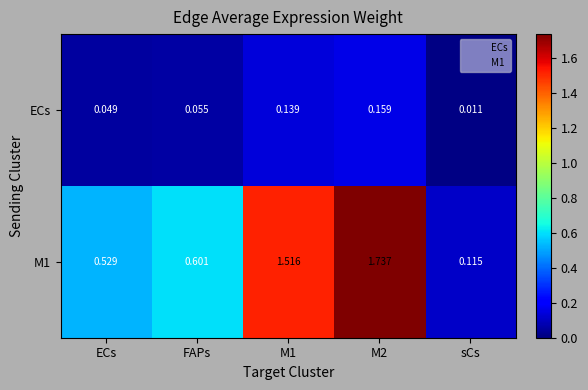

Where is M1 nearest to the value 0?

sCs